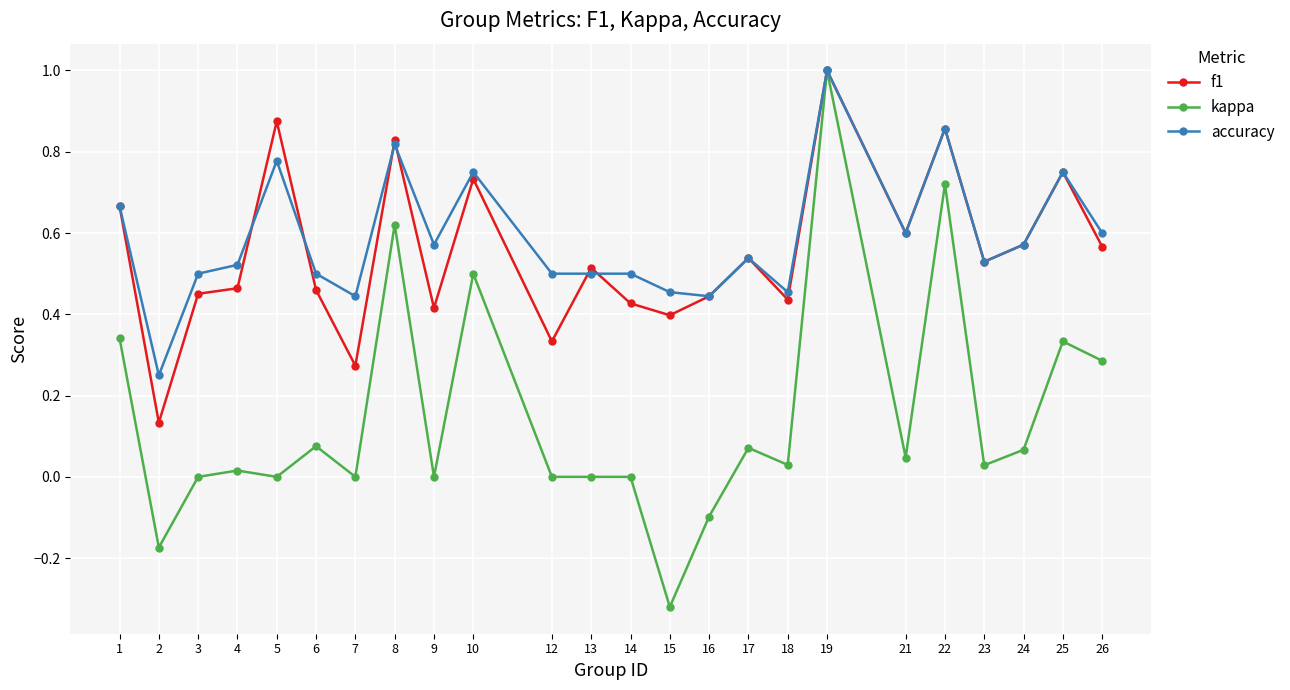

Which series has the widest spread of values?

kappa